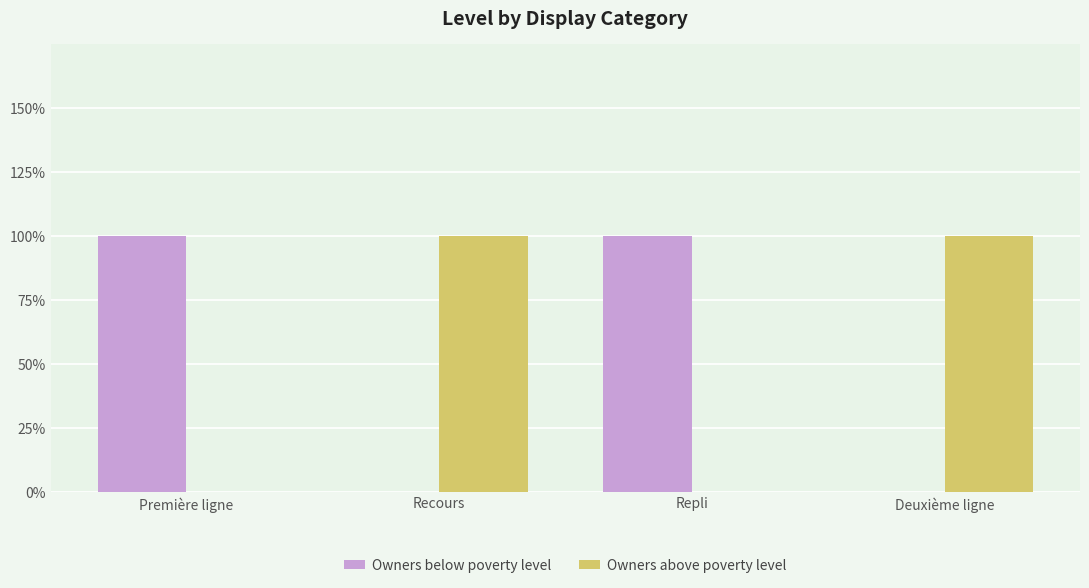

At Recours, list the series in order from largest to smallest.

Owners above poverty level, Owners below poverty level